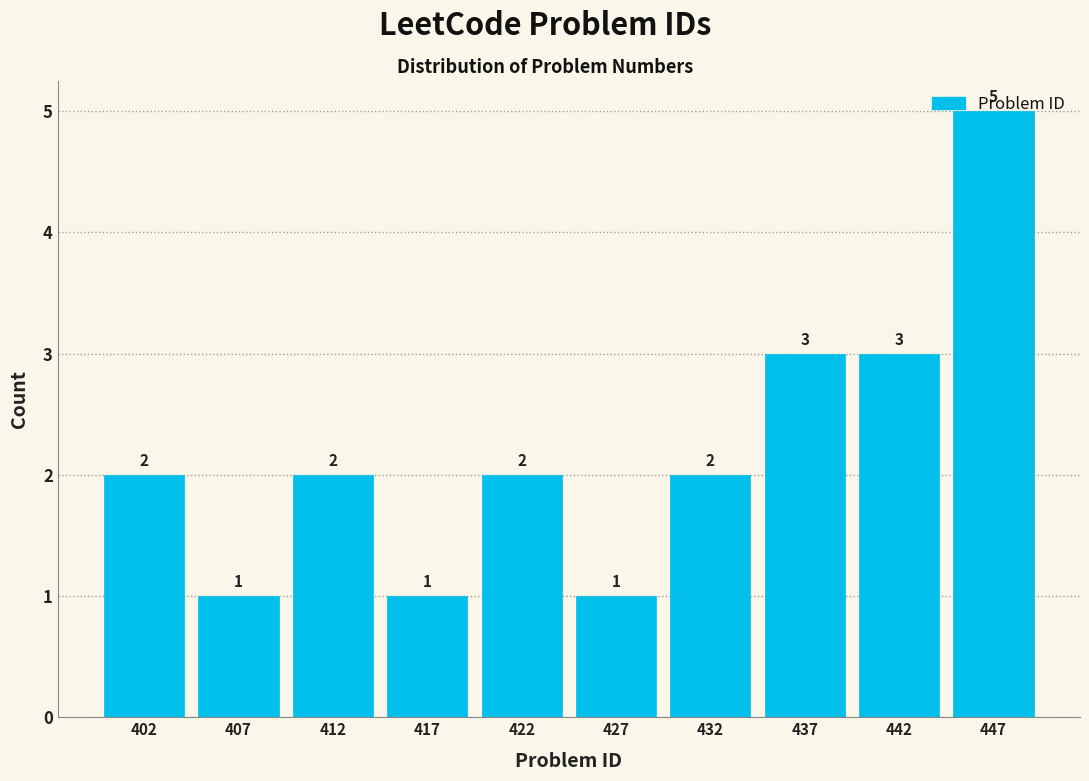

Reading left to right, list every bar in this chart as the range it spans on the x-axis followed by its height.

400 to 405: 2
405 to 410: 1
410 to 415: 2
415 to 420: 1
420 to 425: 2
425 to 430: 1
430 to 435: 2
435 to 440: 3
440 to 445: 3
445 to 450: 5